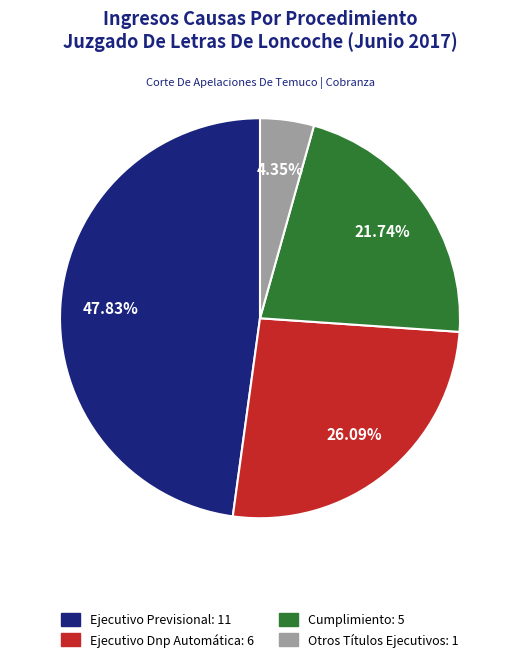

What percentage is the Otros Títulos Ejecutivos slice, to the nearest percent?

4%